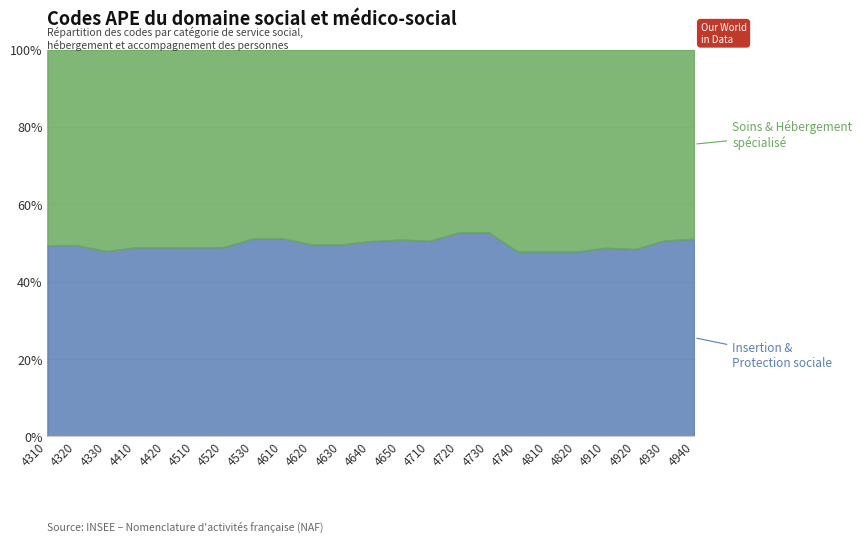

What is the total value across all series at 4920?

100.0